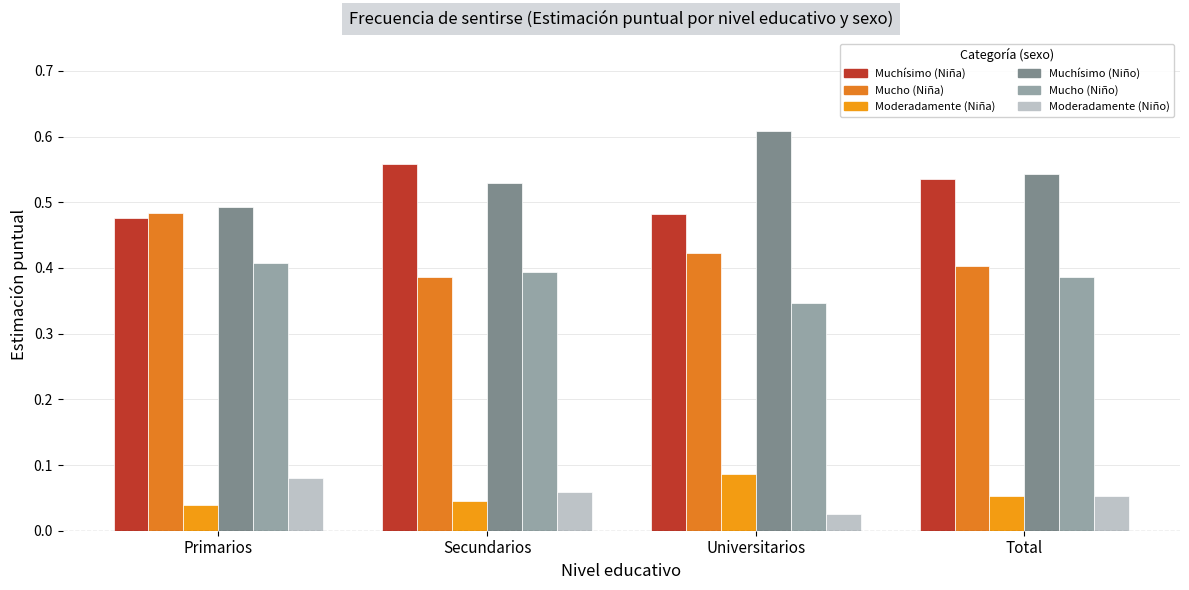

What are all the series names shown in the legend?

Muchísimo (Niña), Mucho (Niña), Moderadamente (Niña), Muchísimo (Niño), Mucho (Niño), Moderadamente (Niño)